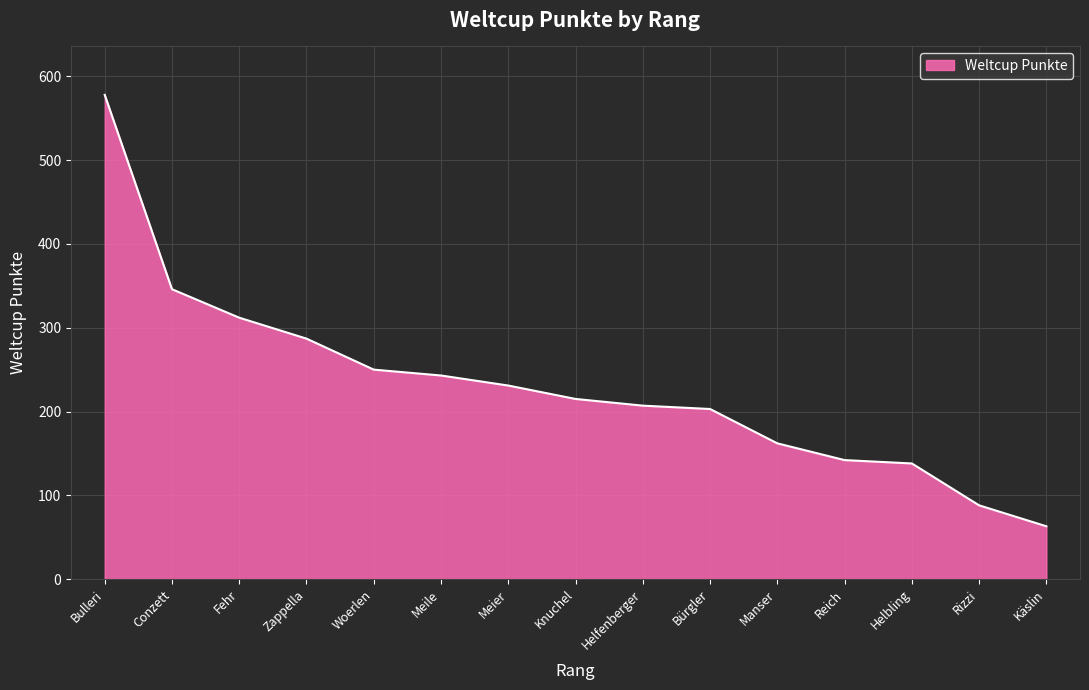

Between Helbling and Bürgler, which is larger?

Bürgler